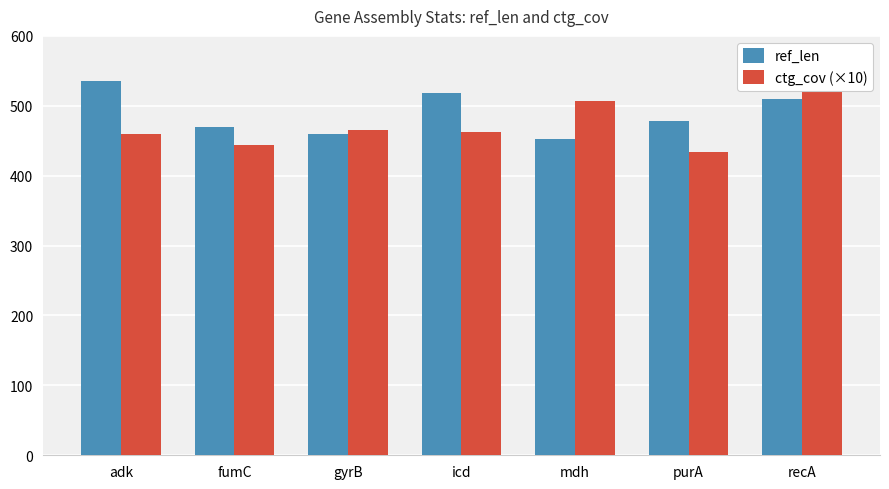

What are all the series names shown in the legend?

ref_len, ctg_cov (×10)